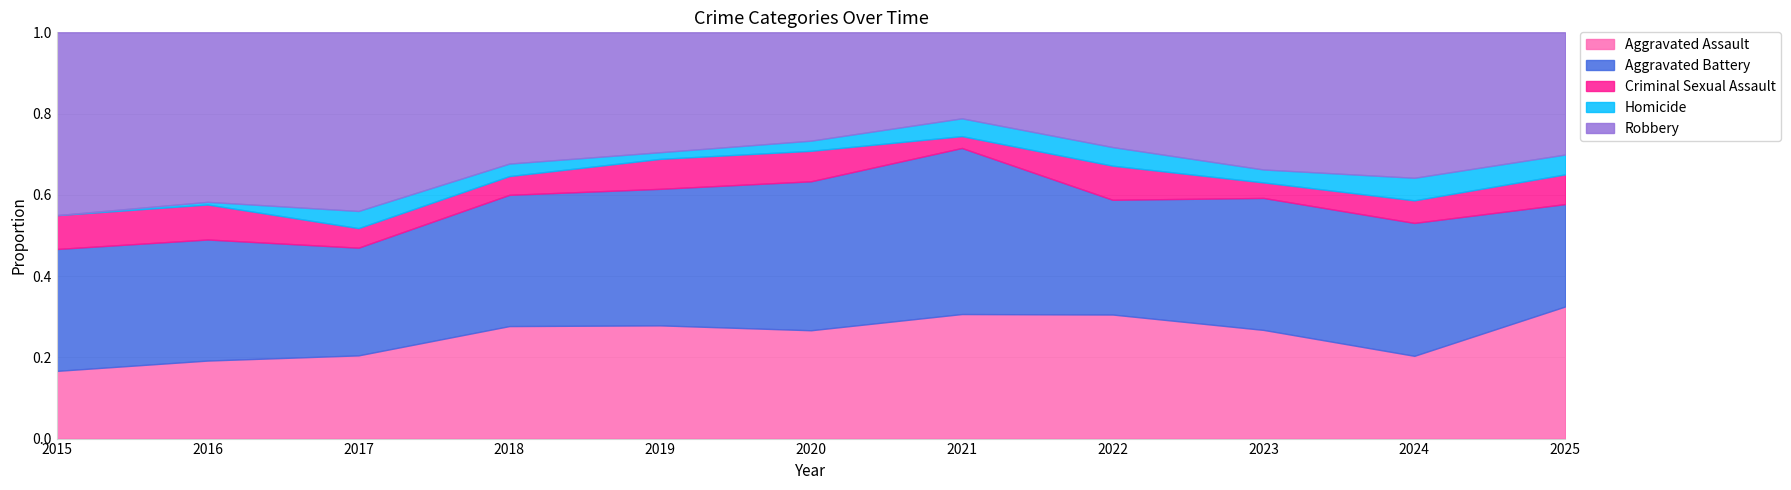

True or false: Criminal Sexual Assault and Aggravated Battery intersect in this chart.

False